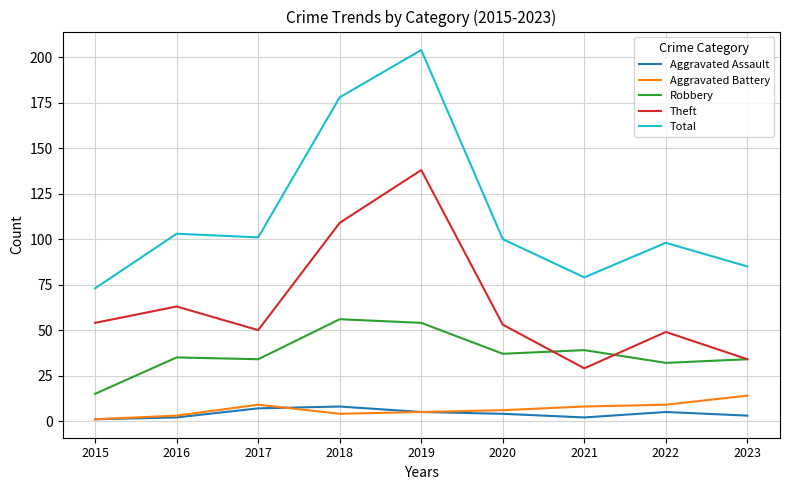

What is the total value across all series at 2019?

406